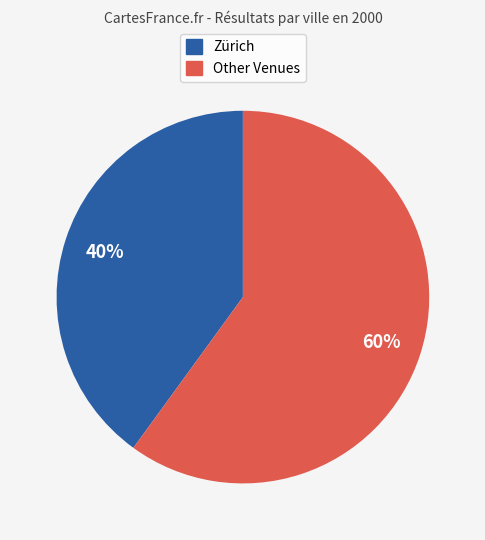

Is there a majority slice in this chart?

Yes